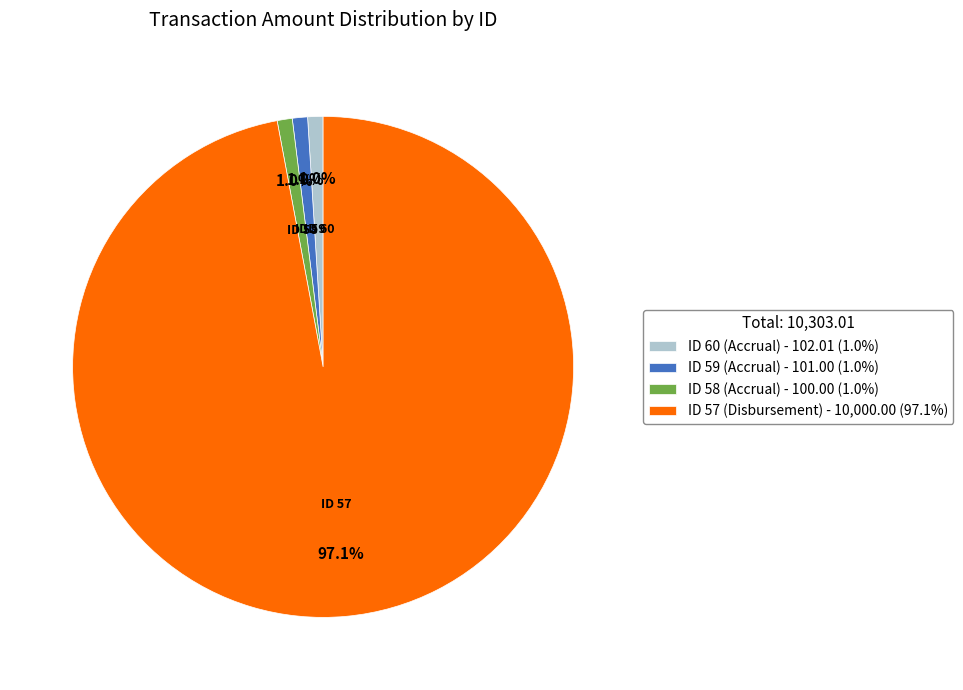

How many slices are in this pie chart?

4